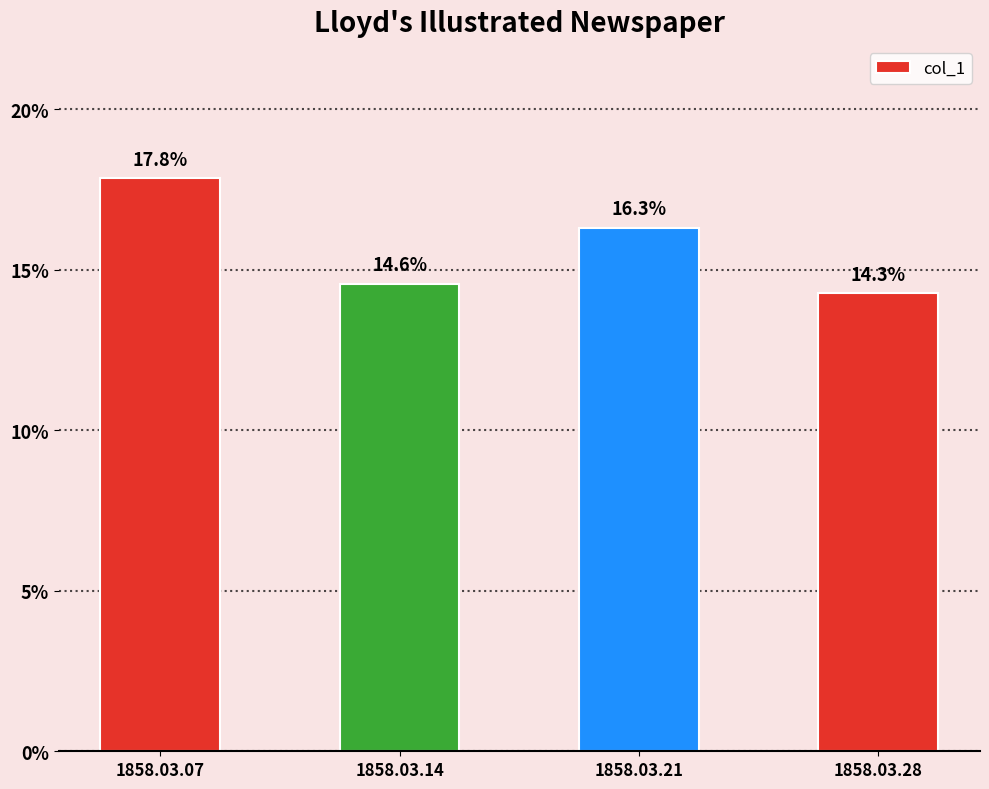

Does the chart contain any negative values?

No